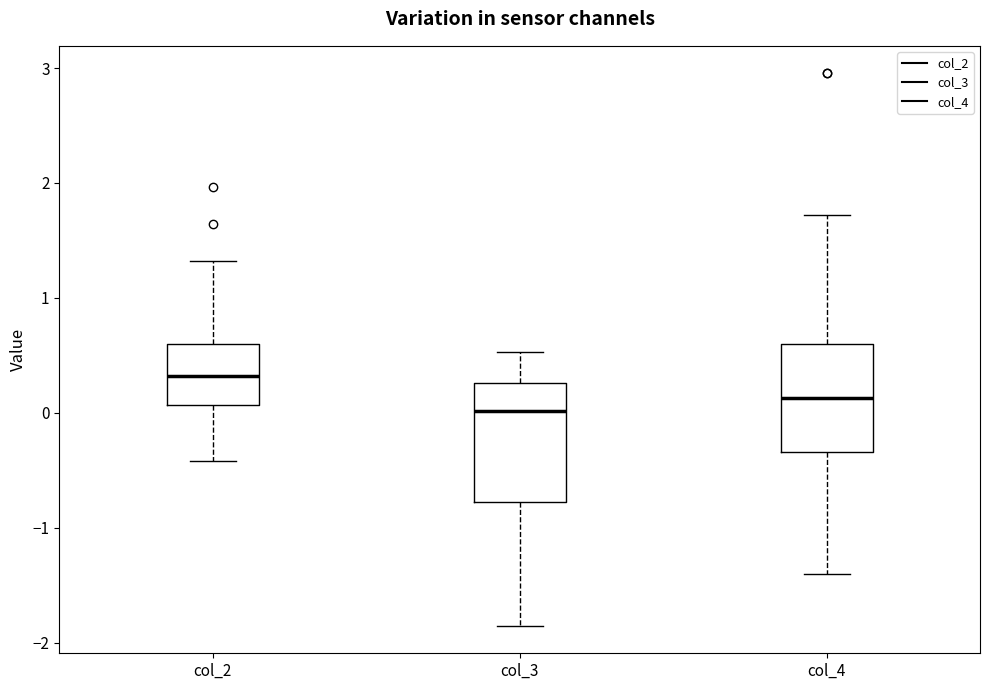

Which box is the tallest, from its lower edge to its upper edge?

col_3